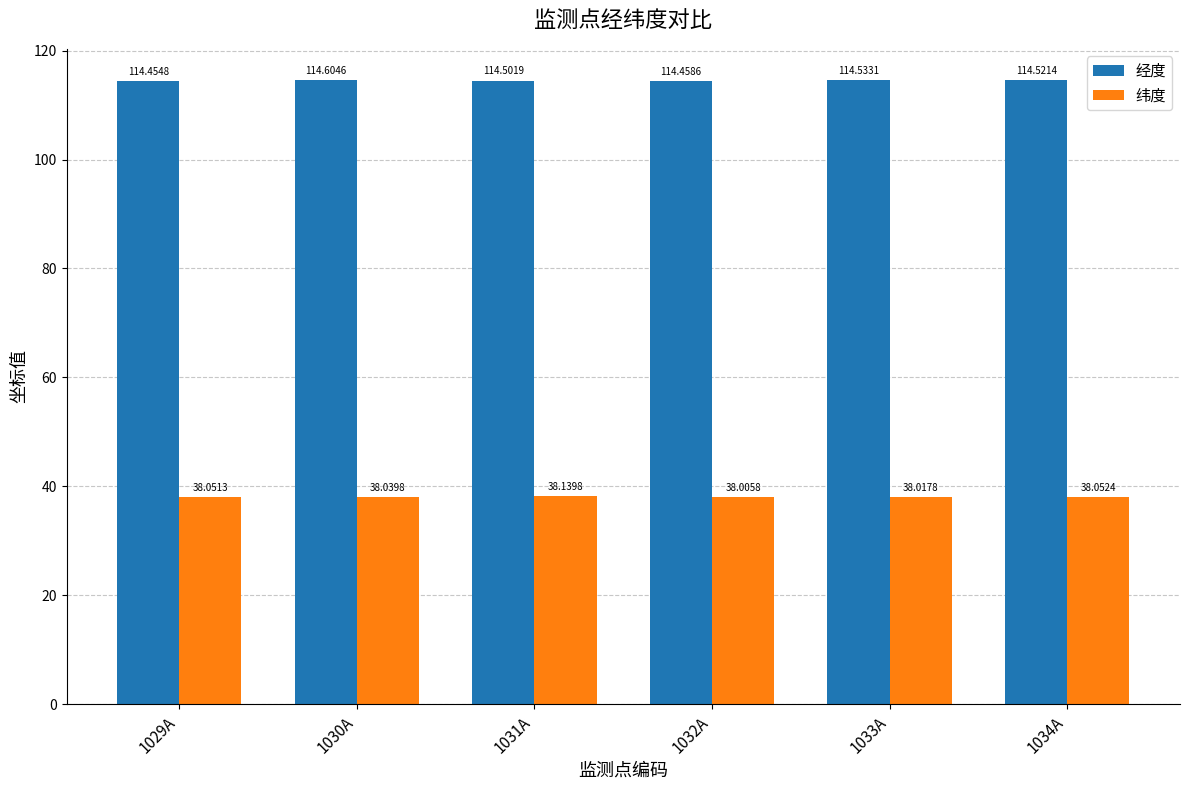

Which series changed the most between 1030A and 1034A?

经度